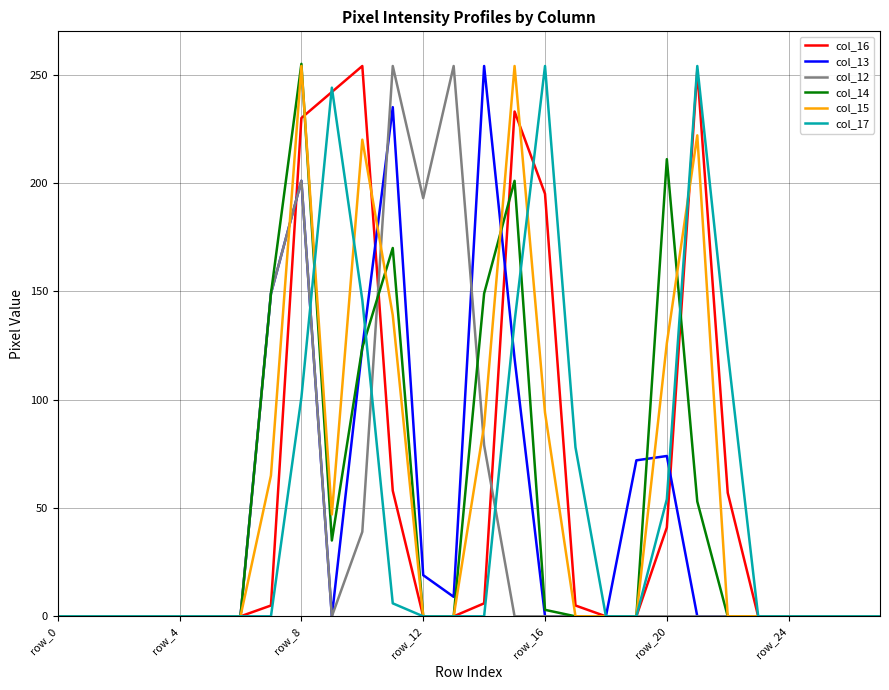

What is the highest value of the col_12 series?

254